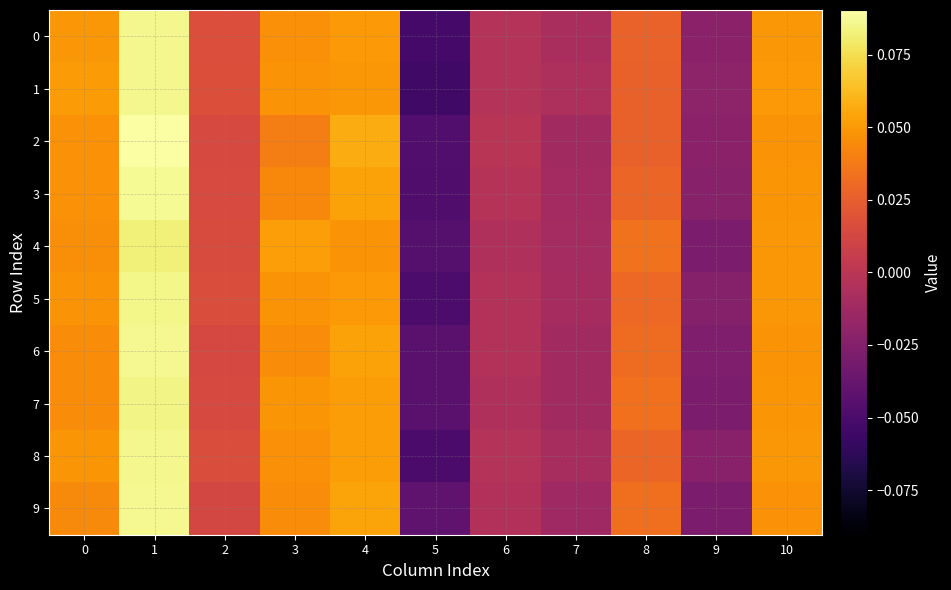

Between 4 and 1, which is larger?

1